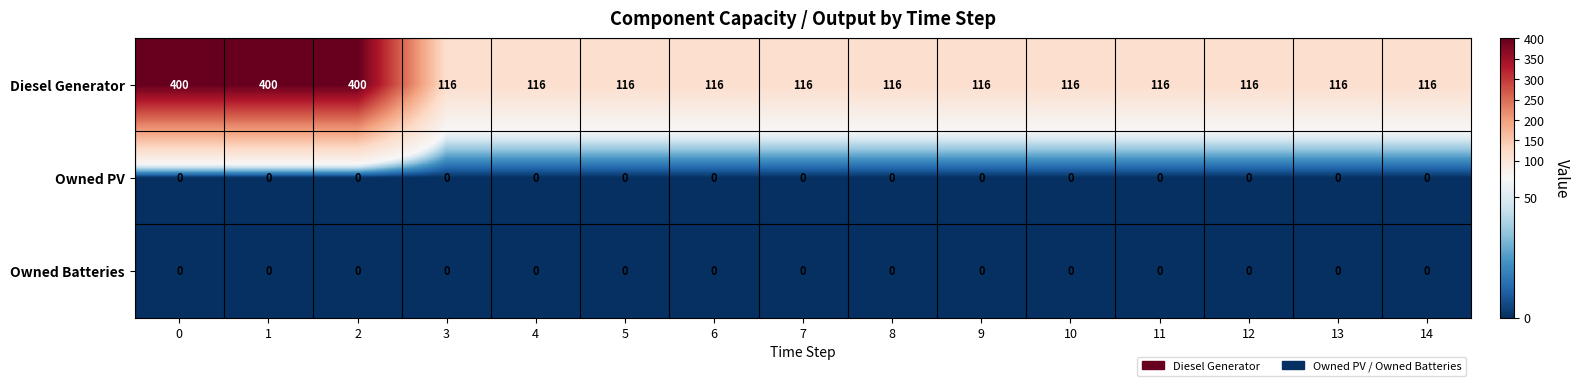

At how many categories does at least one series exceed 225?

3